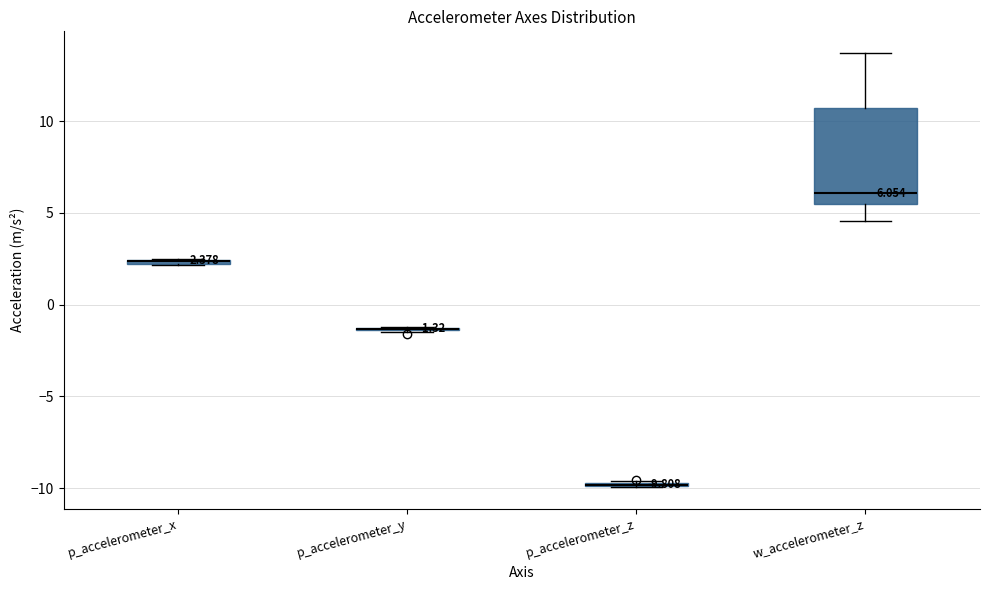

Comparing the boxes themselves (not the whiskers), which one is the tallest?

w_accelerometer_z